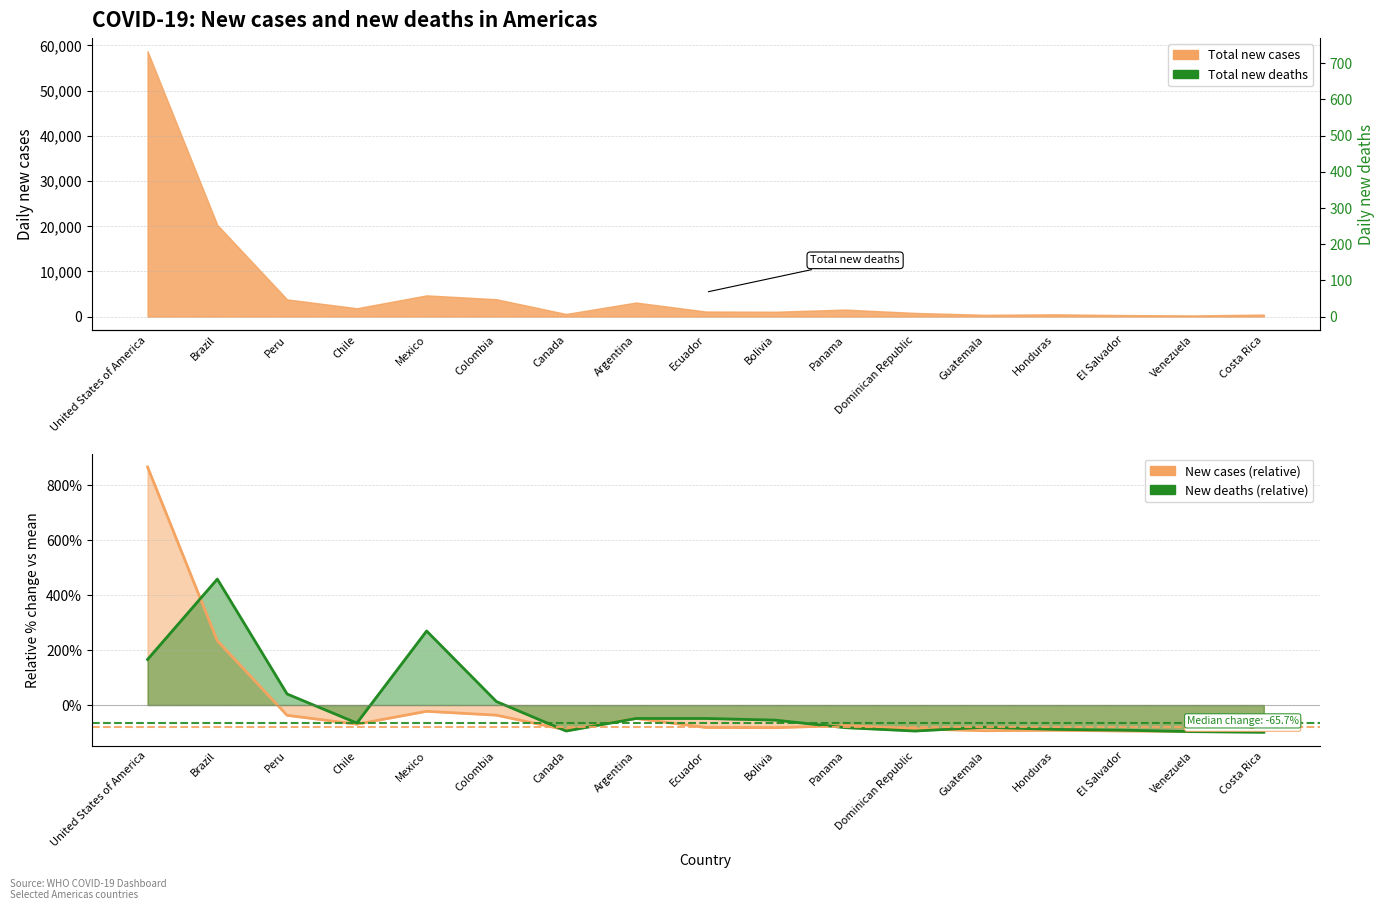

At Colombia, list the series in order from smallest to largest.

Total new deaths, Total new cases